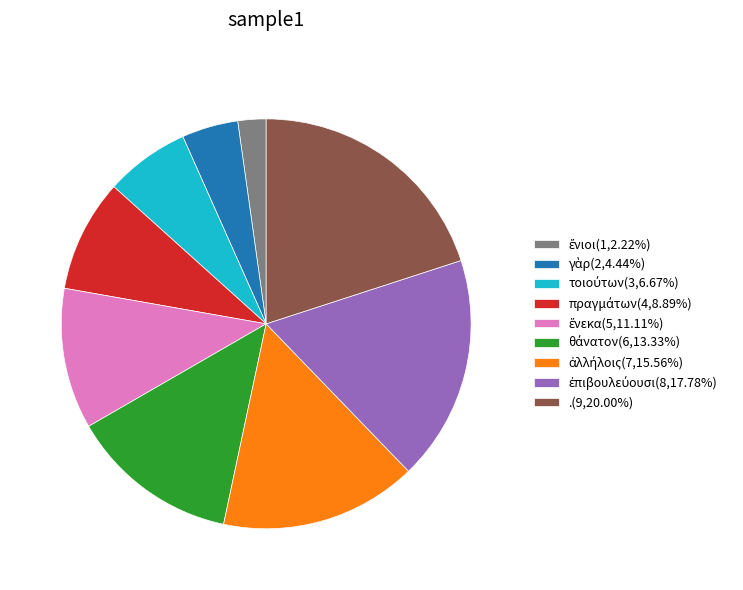

How many segments does this pie chart have?

9